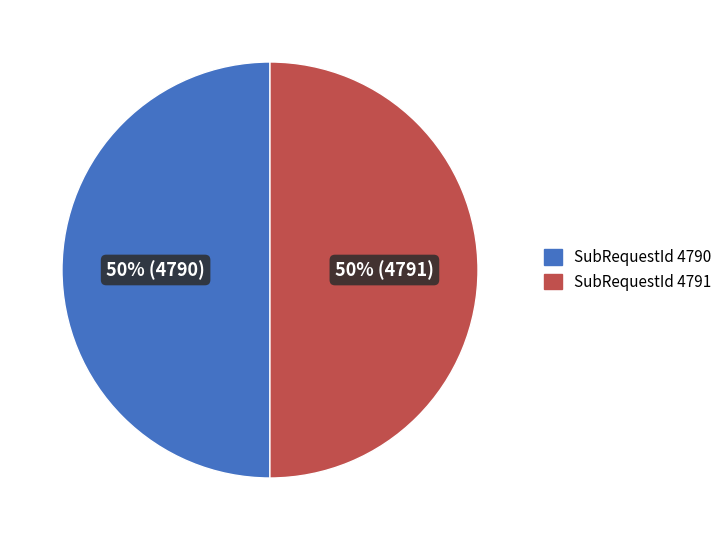

What percentage is the SubRequestId 4791 slice, to the nearest percent?

50%